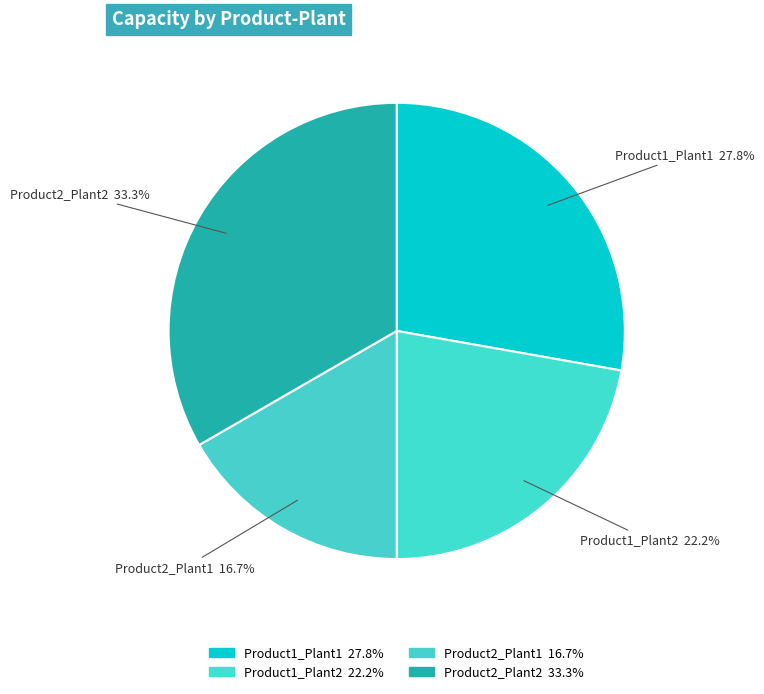

How many slices are in this pie chart?

4